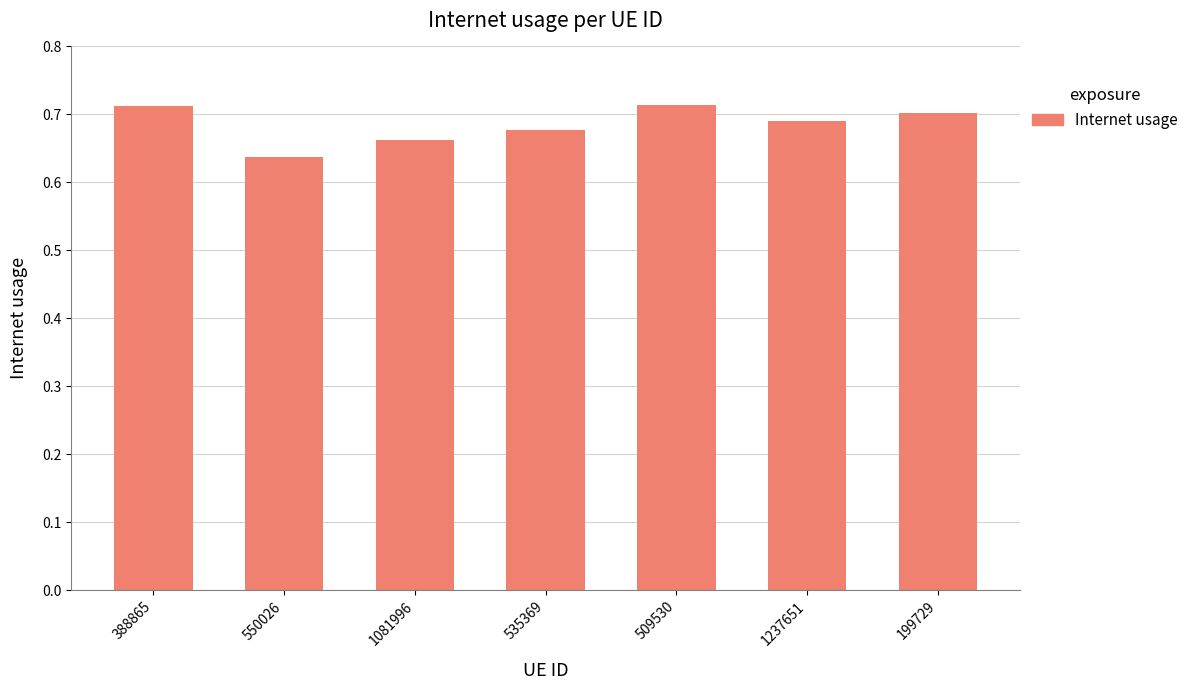

What is the sum of the values at 535369 and 388865?

1.4